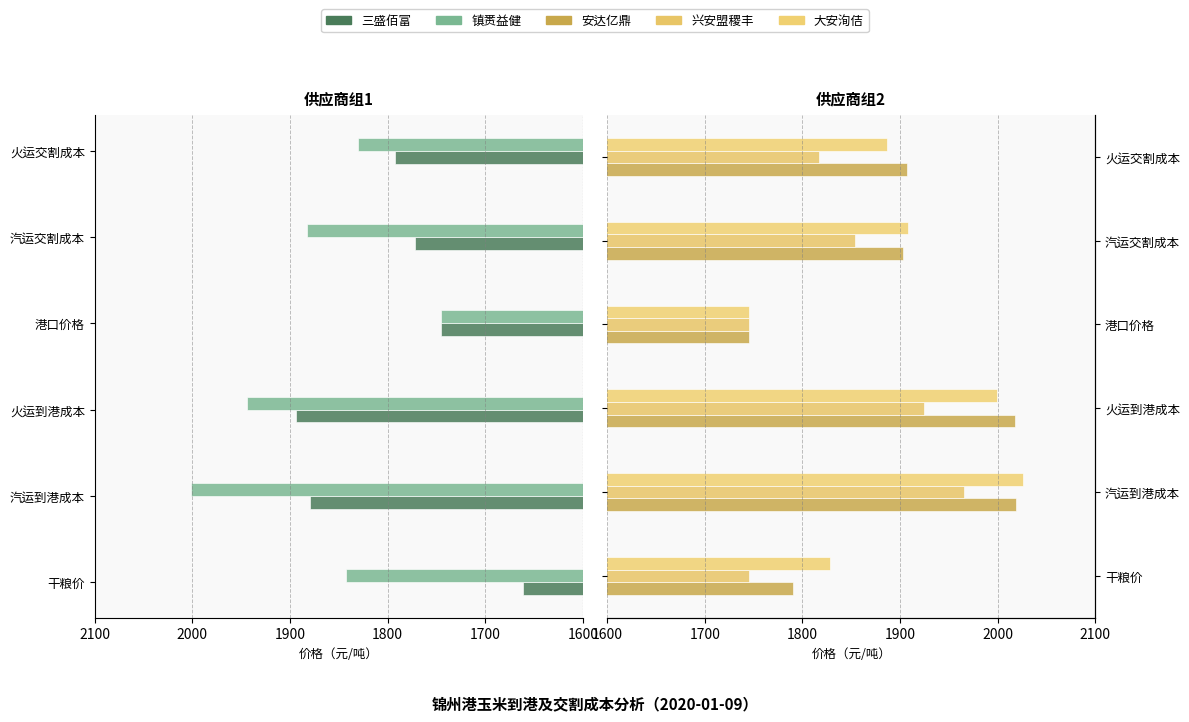

Rank the series by their maximum value, from lowest to highest.

三盛佰富, 兴安盟稷丰, 镇赉益健, 安达亿鼎, 大安洵佶